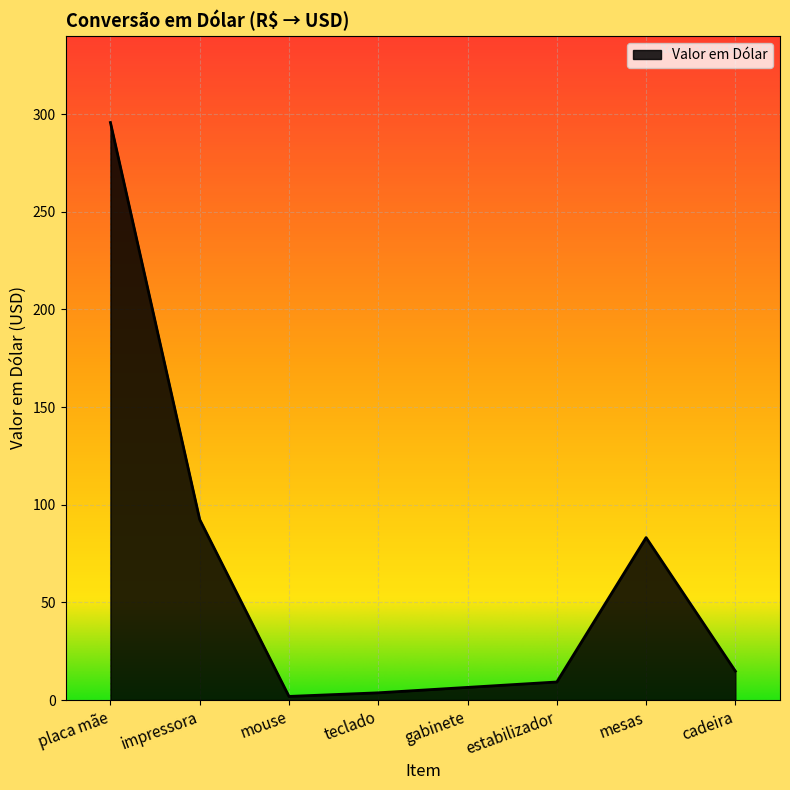

How many interior local peaks (higher than both neighbors) does the data have?

1